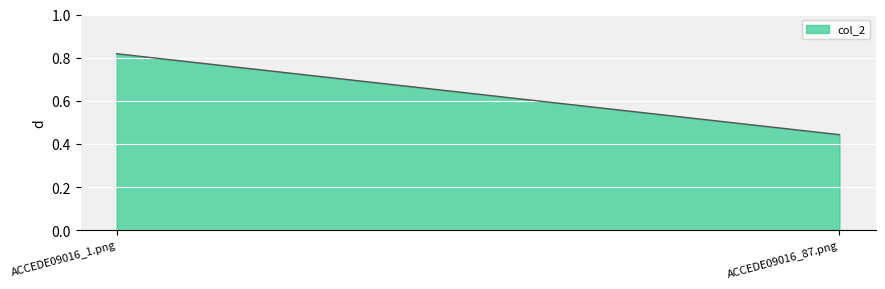

What is the value of the 1st point from the left?

0.8